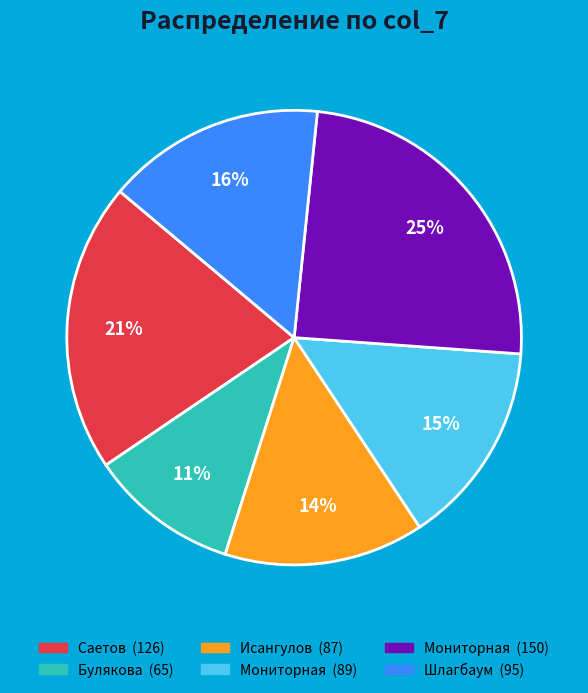

To the nearest percent, what is the difference between the largest and smallest slice percentages?

14%